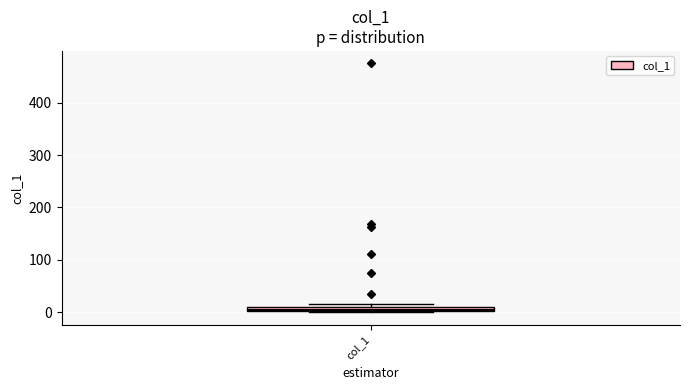

Where is the upper edge of the box for col_1 on the y-axis? The values are not printed on the chart, so give them approximately, as read against the axis.

10